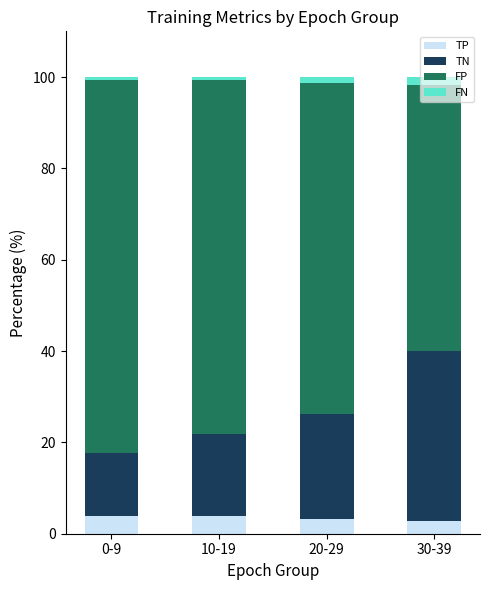

True or false: TP has a value of 2.7 at 30-39.

True